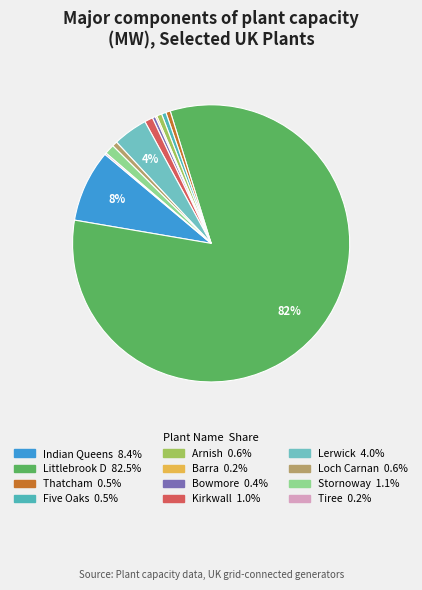

Which category has the smallest portion of the pie?

Barra